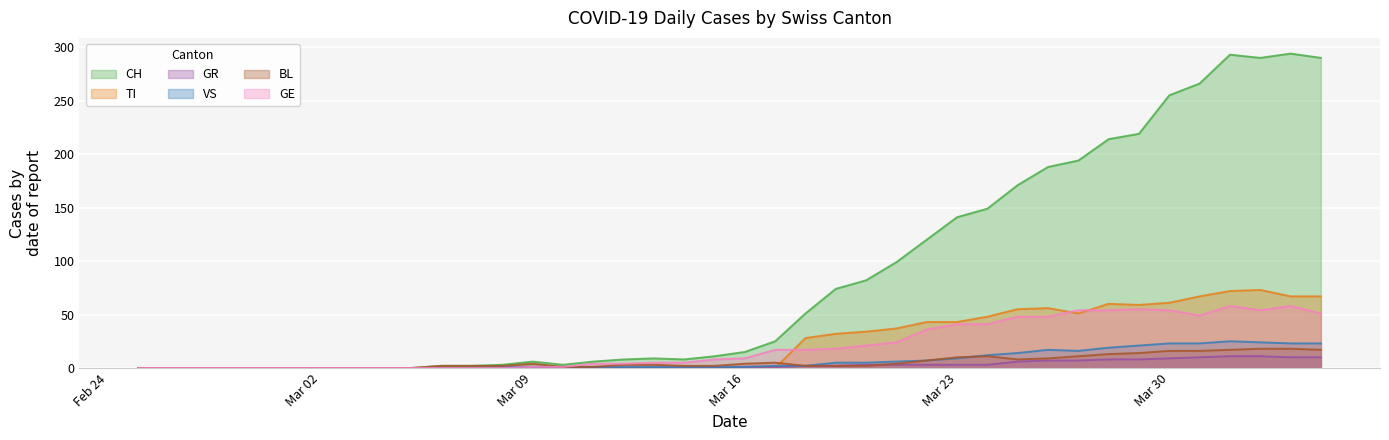

What is the value of the CH point at the 30th from the left?

171